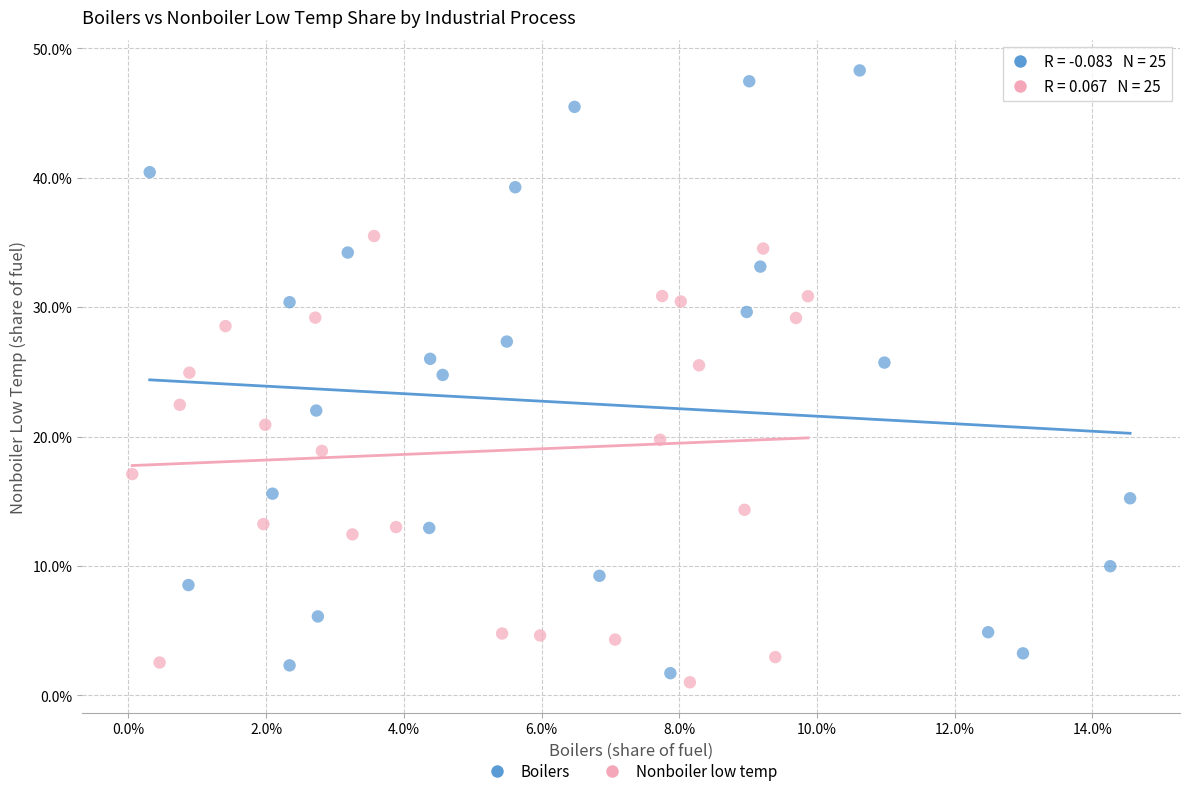

Which series contains the lowest Y value?

Nonboiler low temp